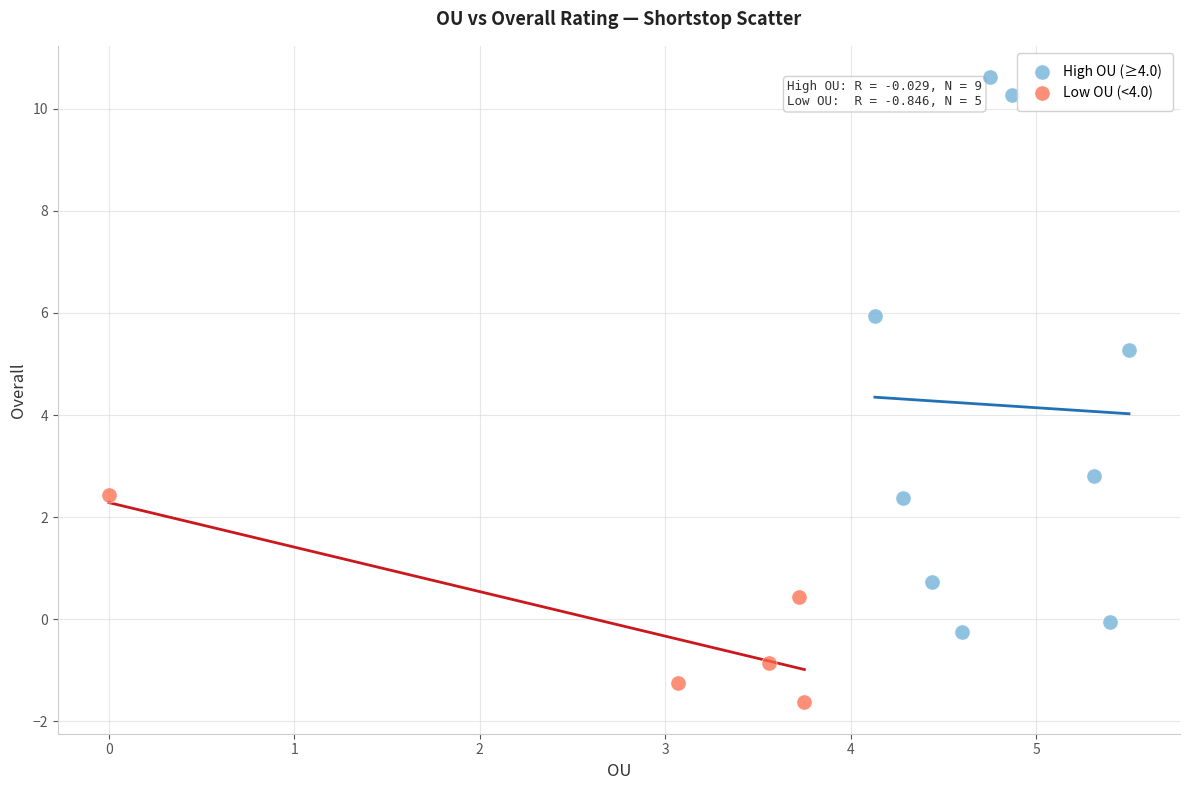

Which series contains the lowest Y value?

Low OU (<4.0)